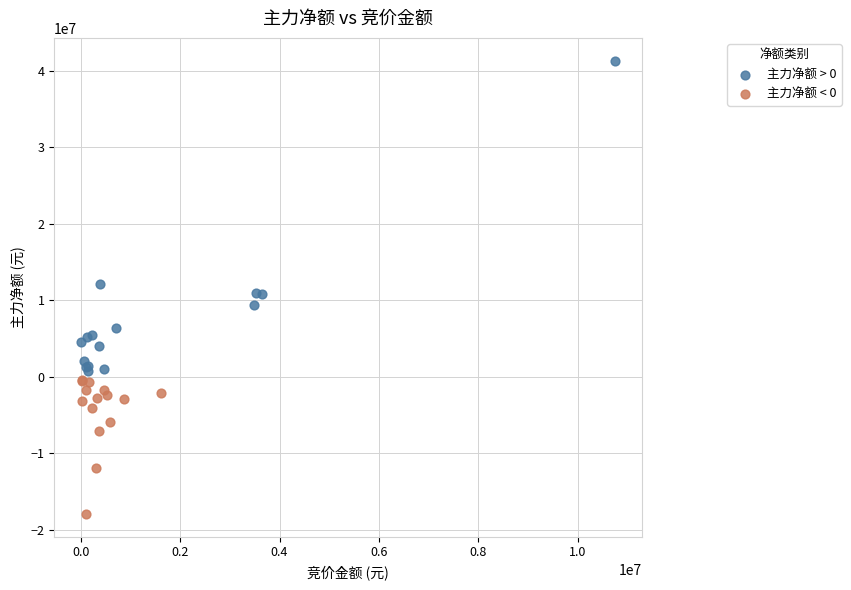

Which series reaches the maximum Y coordinate?

主力净额 > 0